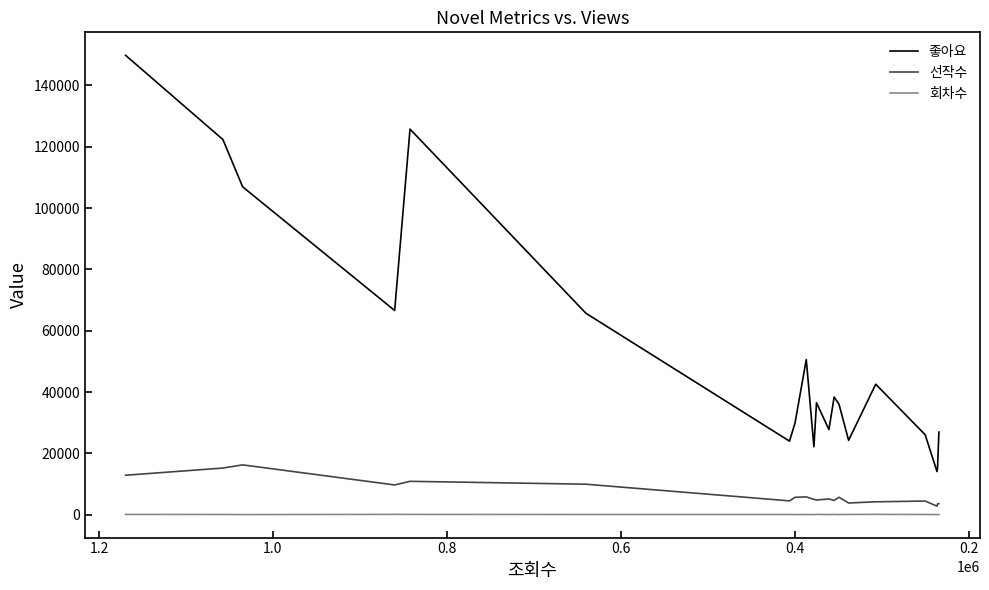

What is the difference between the second highest and second lowest values in the 회차수 series?

72